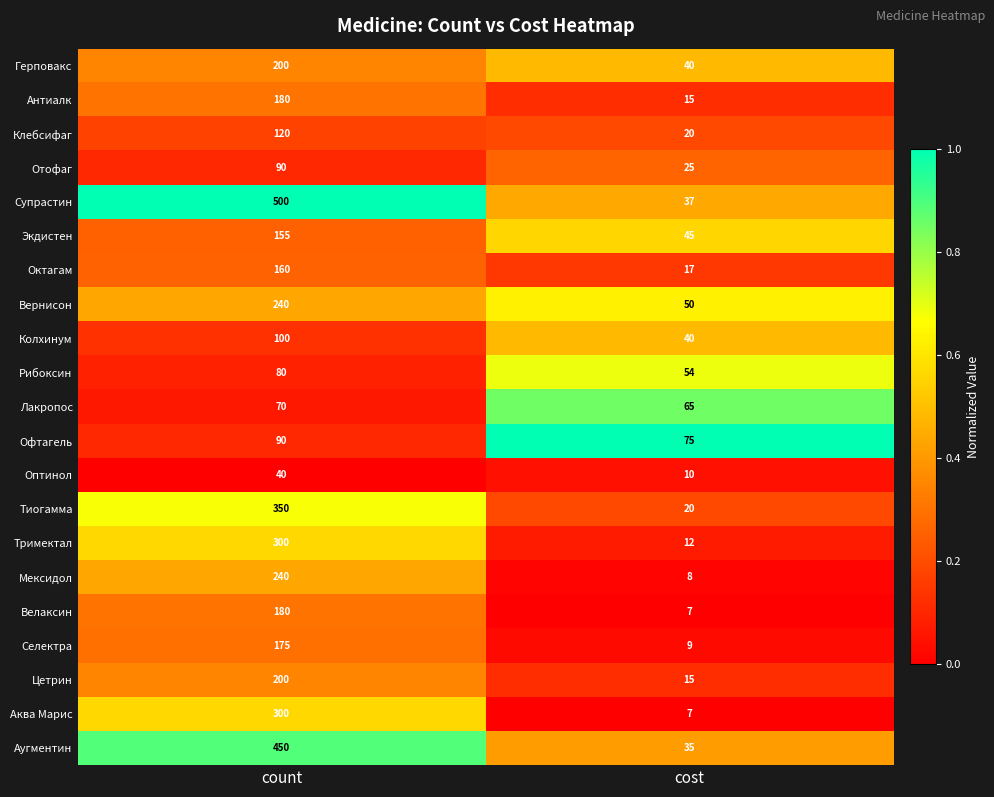

What is the difference between the highest and lowest values at count?

460